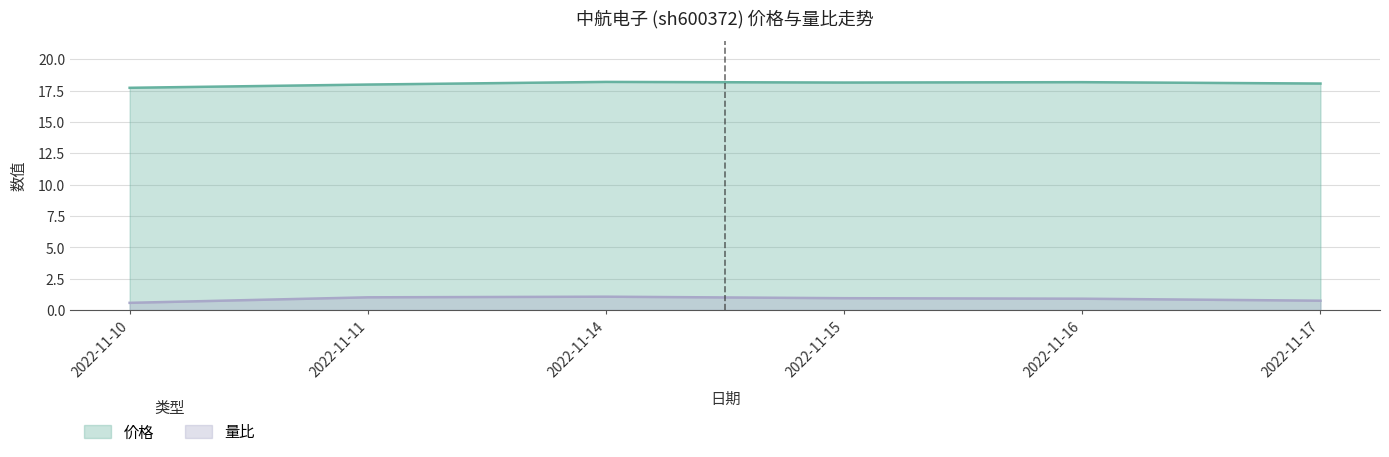

At which label is 价格 closest to 17?

2022-11-10